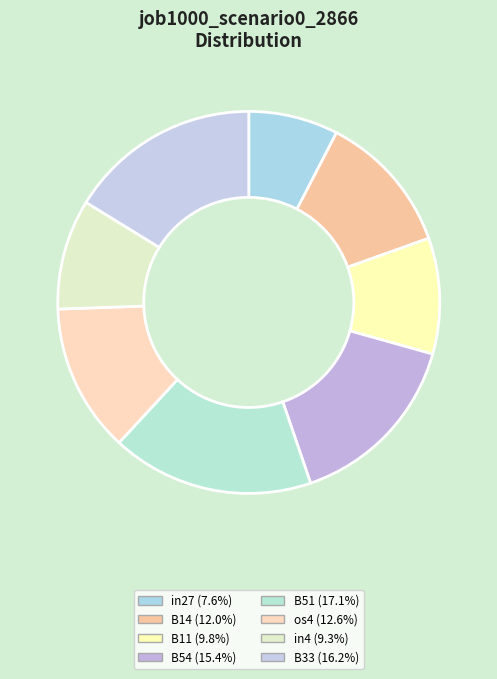

How many slices are in this pie chart?

8